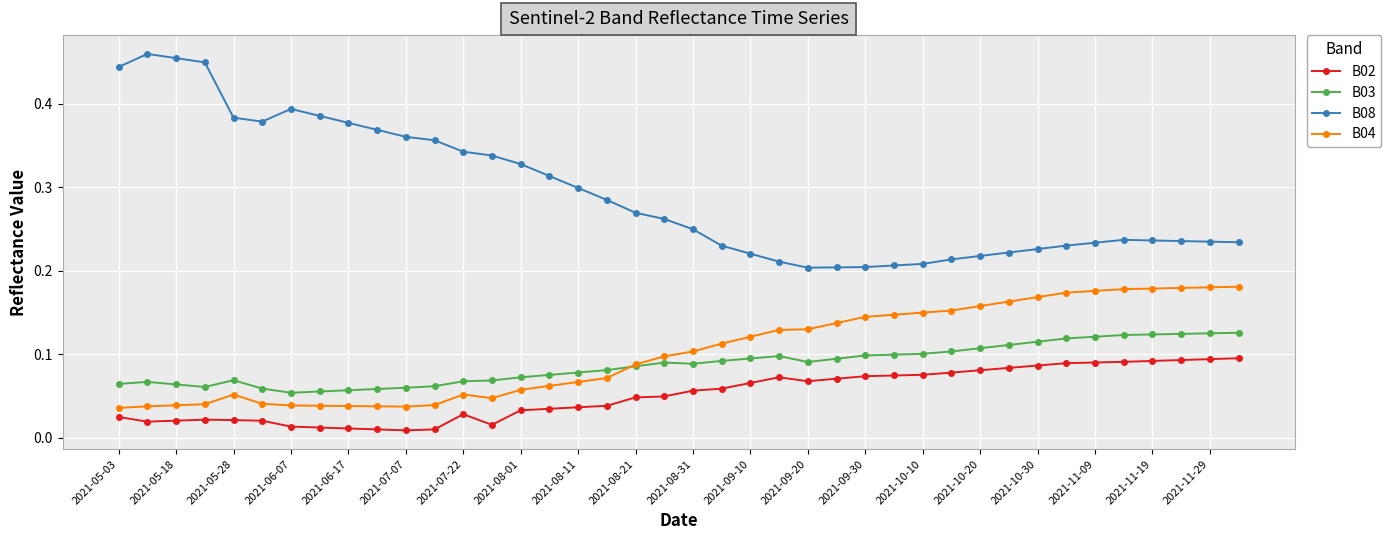

True or false: B02 and B08 intersect in this chart.

False